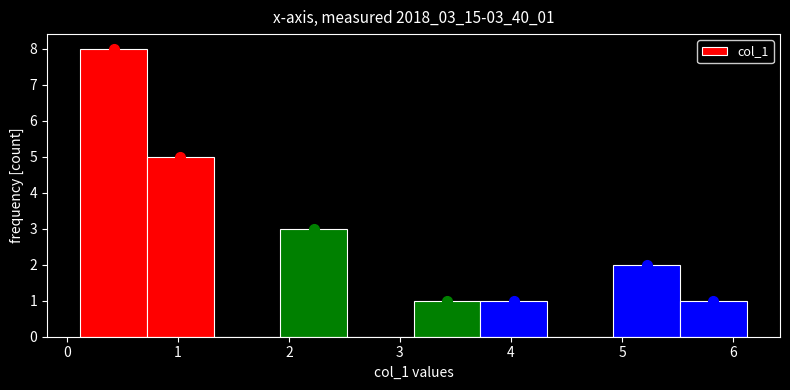

Over which range of the x-axis is the bar tallest?

0.1 to 0.7